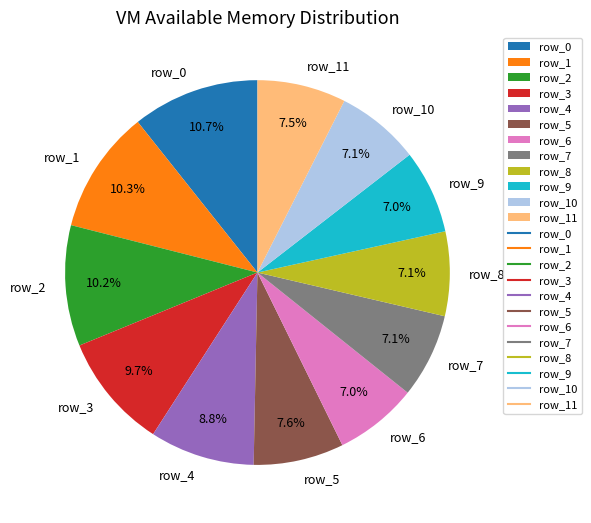

Which has a higher value, row_1 or row_7?

row_1